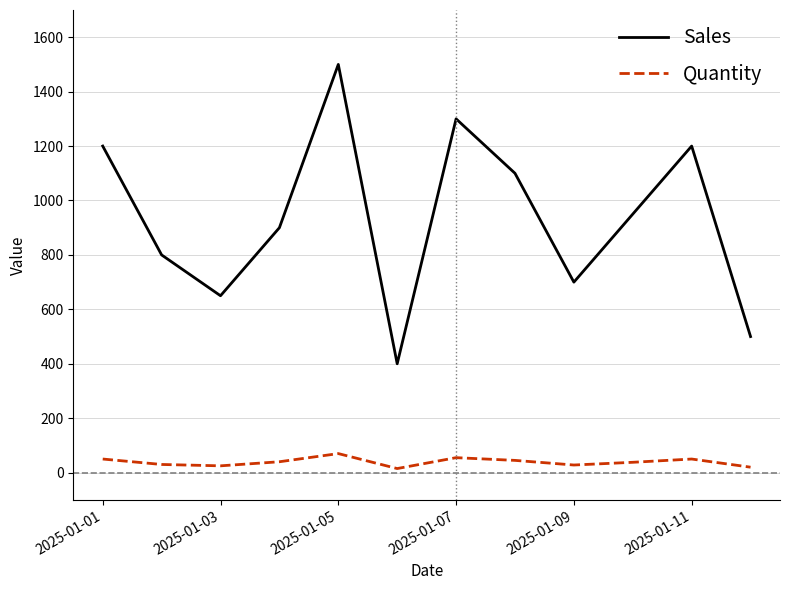

What is the average value of the Sales series?

933